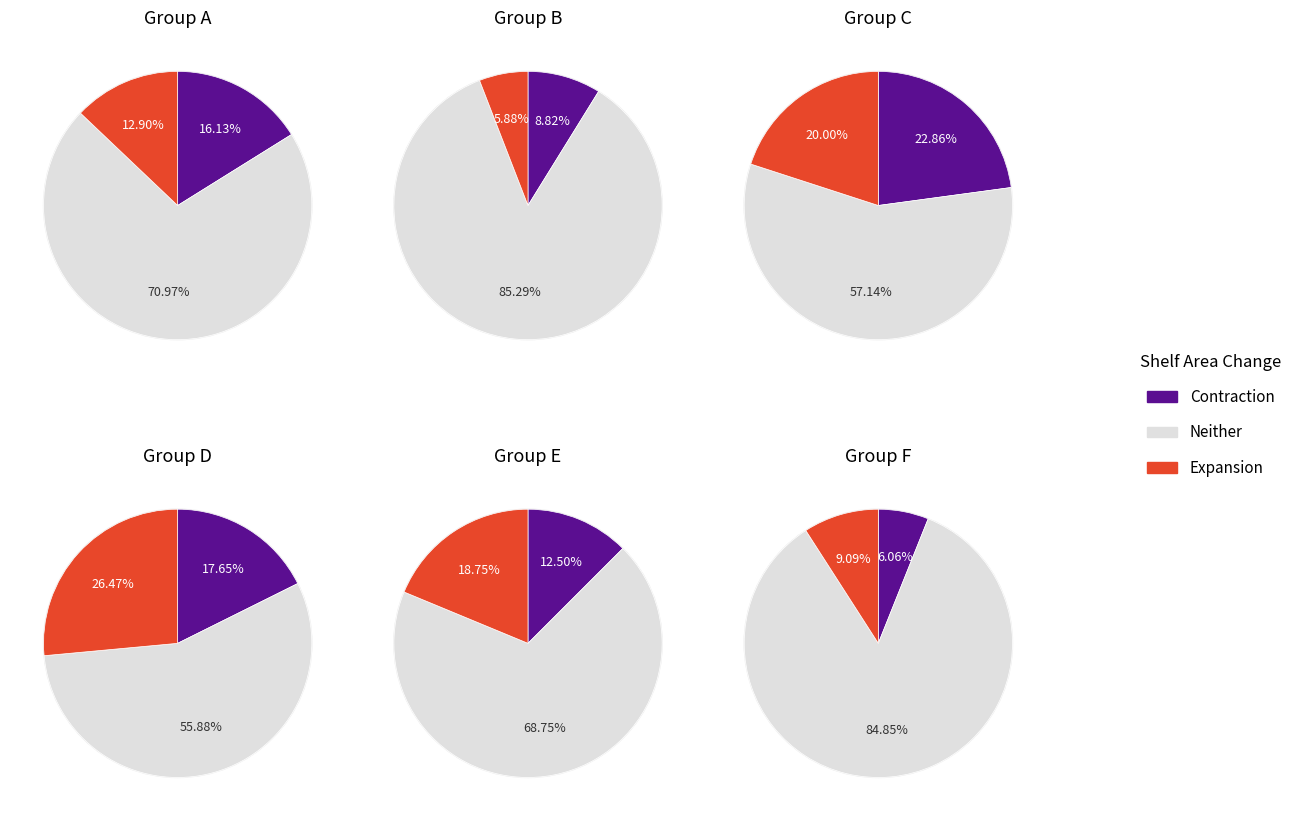

Is it true that 4 is 29% of the pie?

False